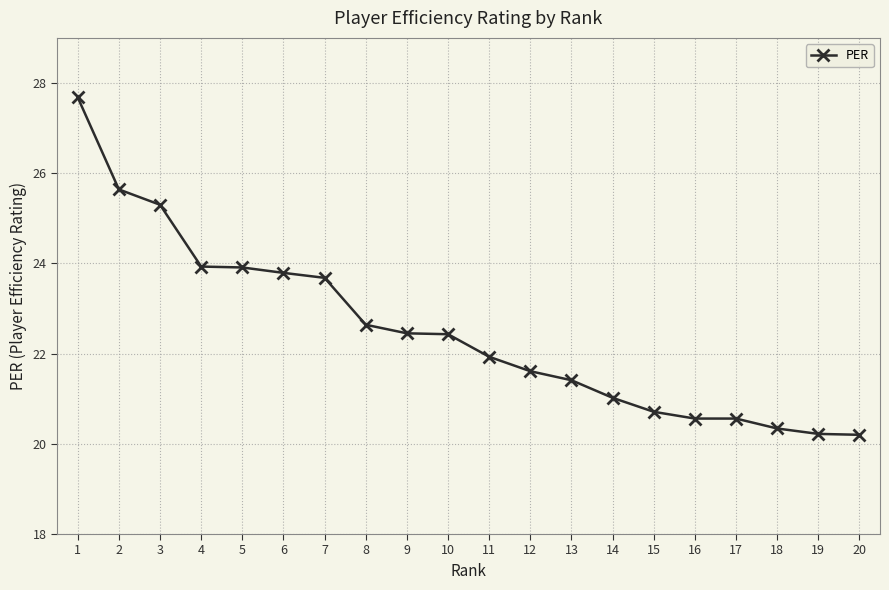

What is the minimum value shown in the chart?

20.2